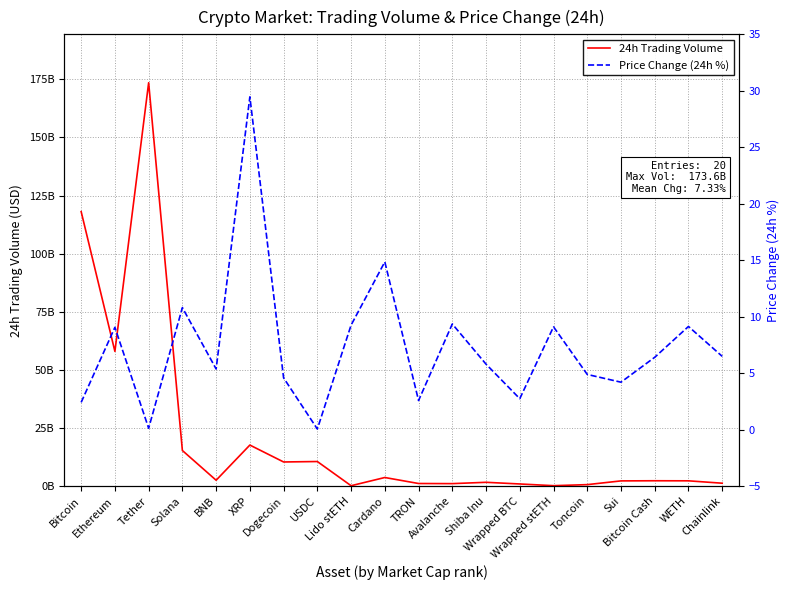

Between BNB and WETH, which is larger?

BNB